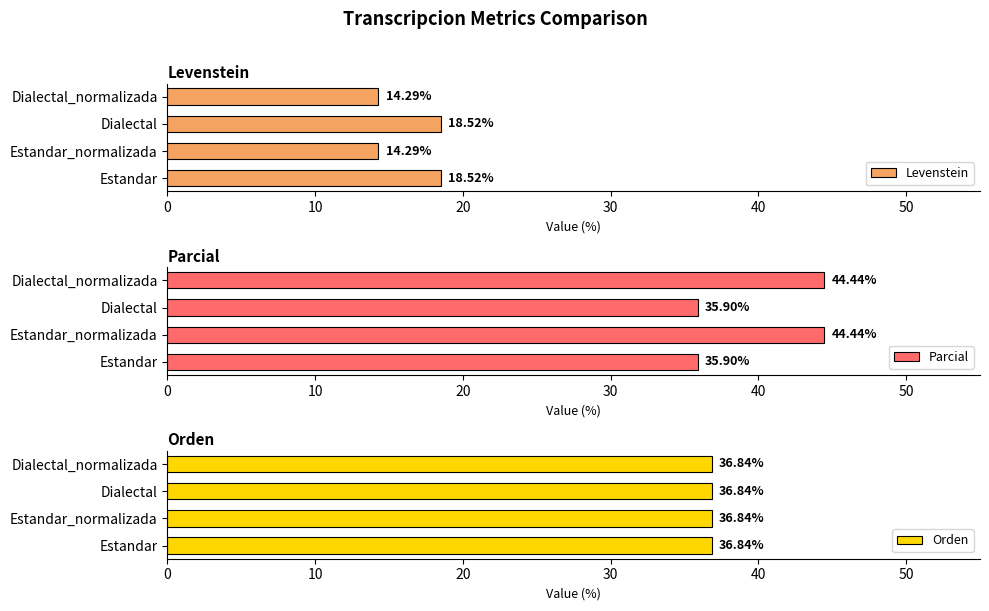

Which series has the largest range (max minus min)?

Parcial